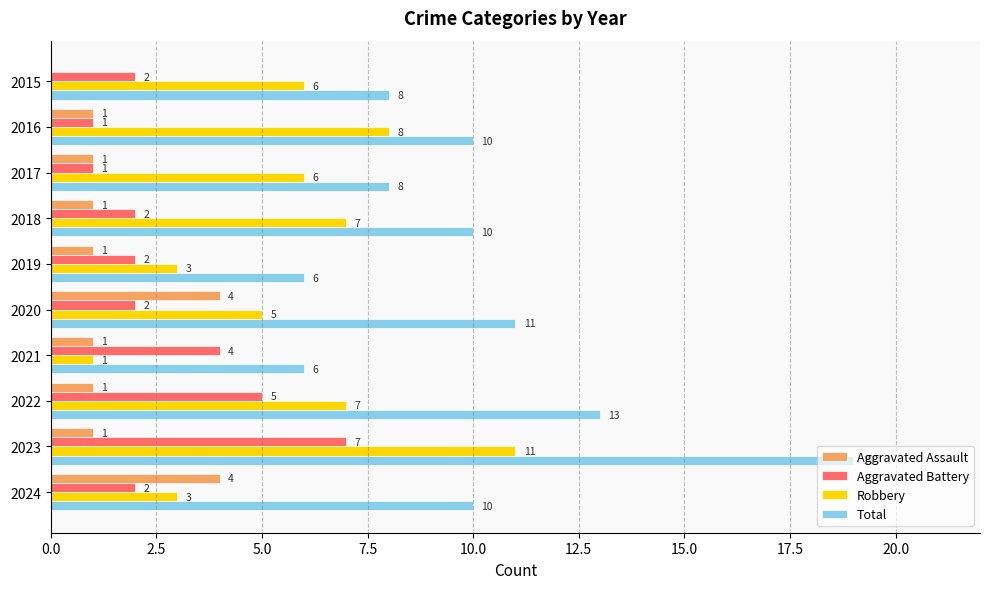

The Robbery series shows 3 at 2024. True or false?

True